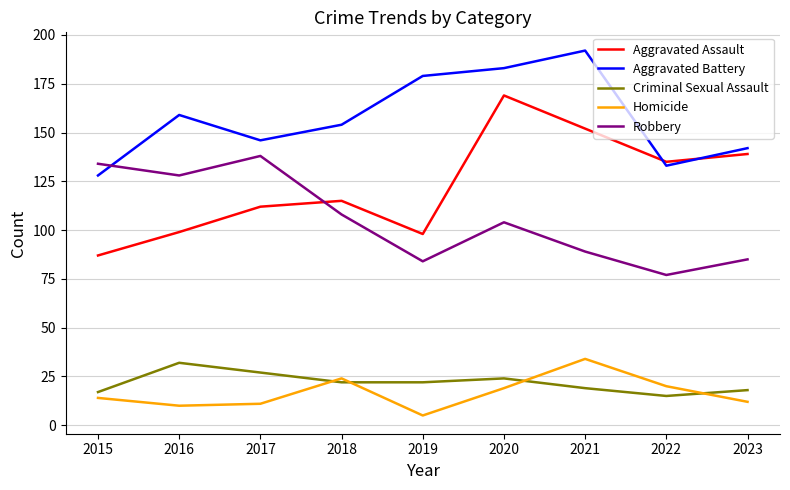

The Aggravated Battery series shows 245 at 2023. True or false?

False